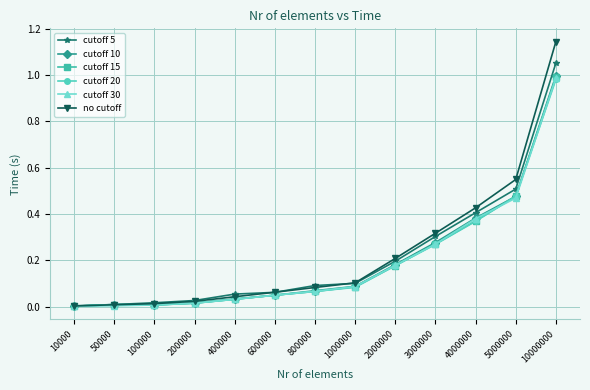

At which label does cutoff 10 reach its peak?

10000000